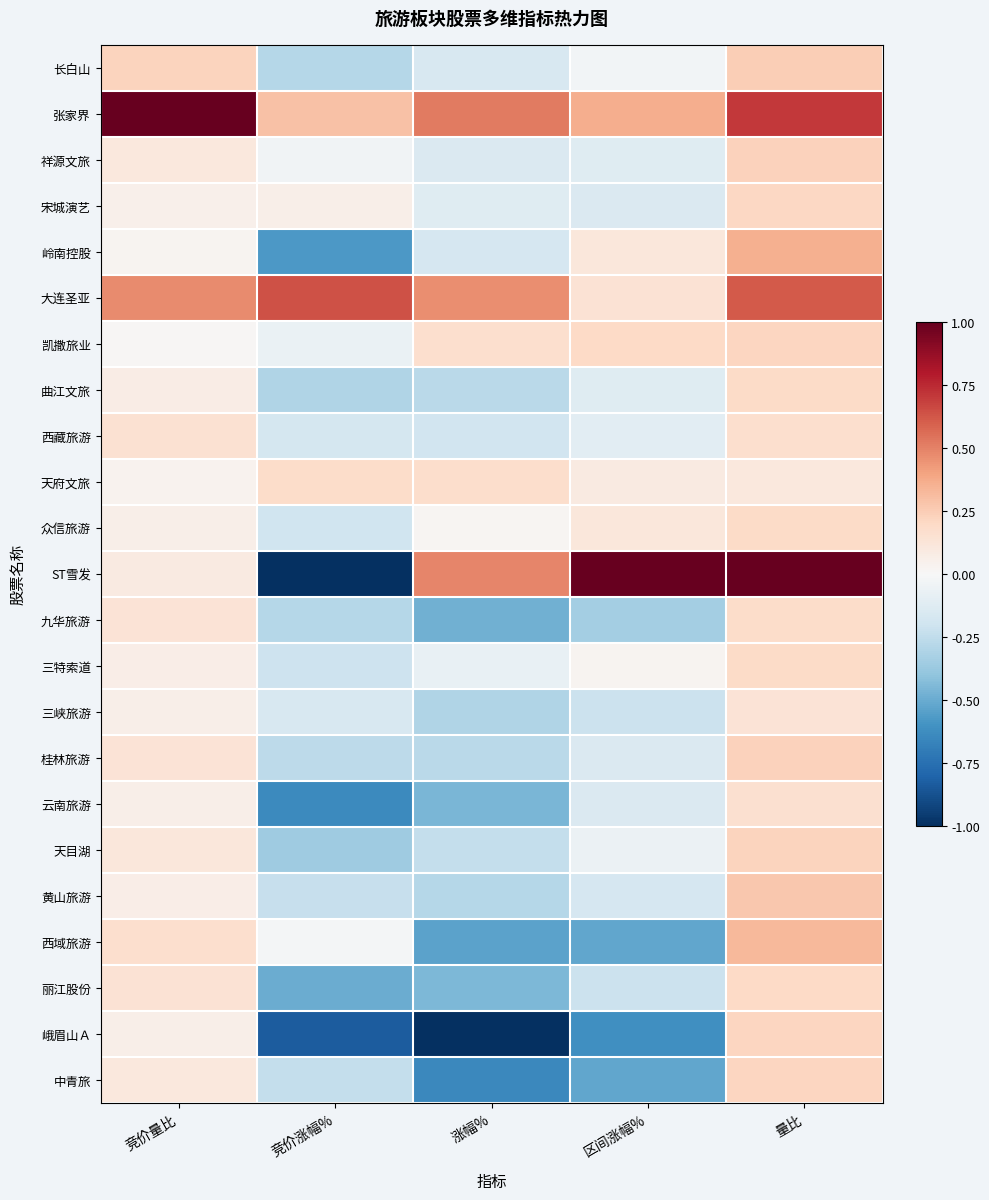

At which category is the sum across all series the highest?

量比